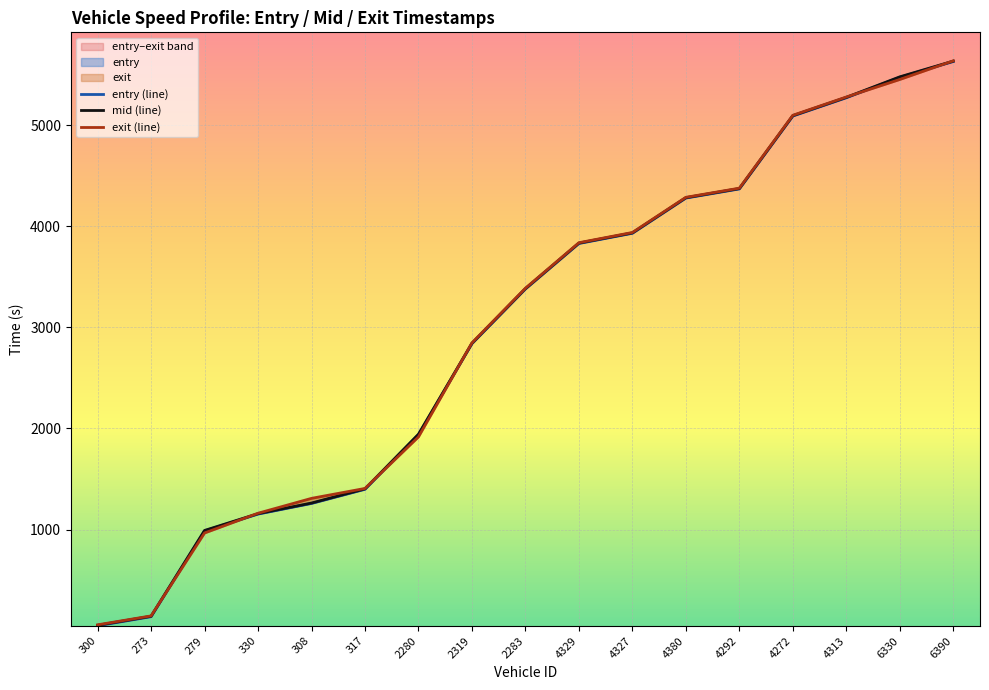

What is the spread (max minus min) of values at 4313?

7.2